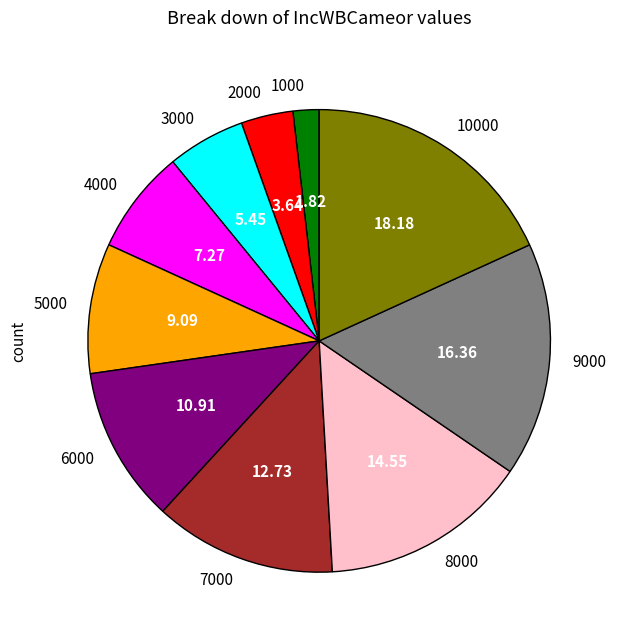

Approximately how many times larger is the value at 4000 compared to 9000?

0.4